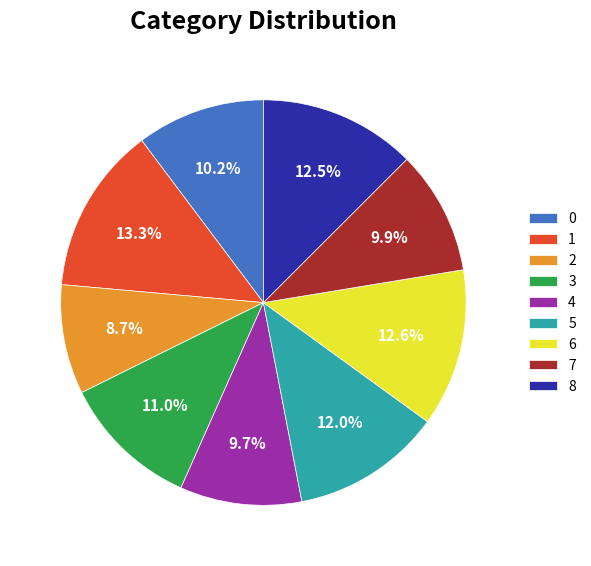

Which slice is the smallest?

2